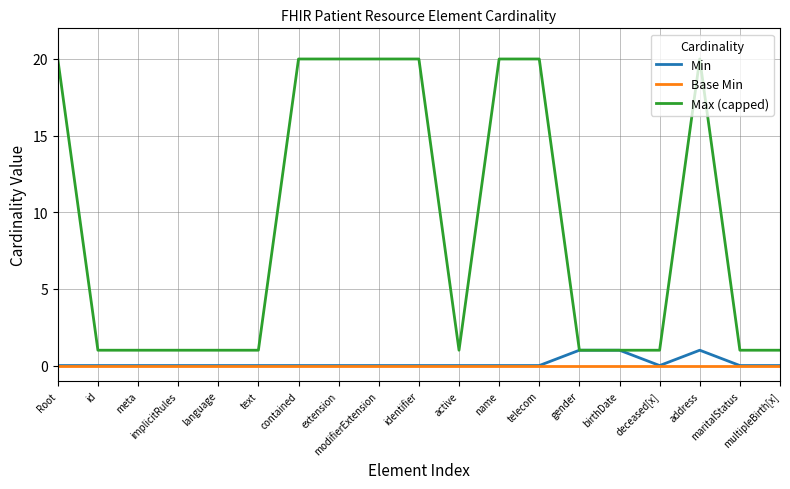

What is the spread (max minus min) of values at address?

20